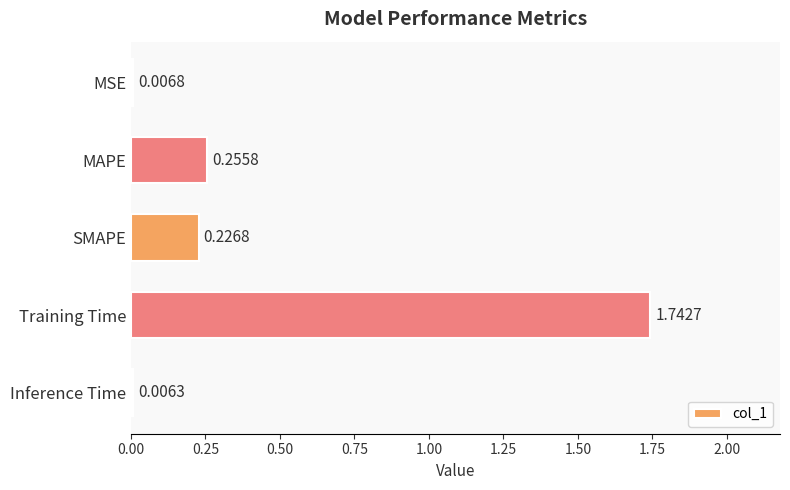

Which label corresponds to the largest value in the chart?

Training Time